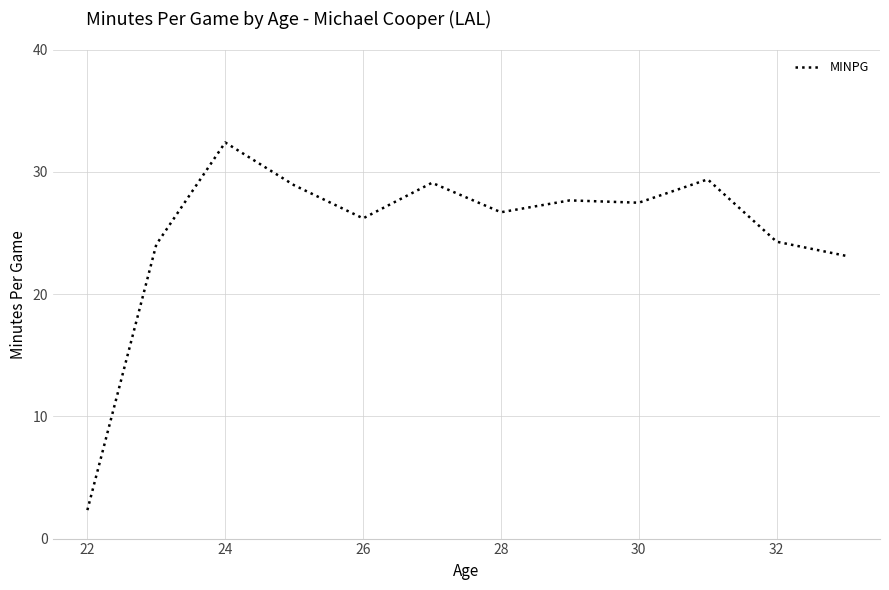

What is the difference between the maximum and minimum values?

30.1